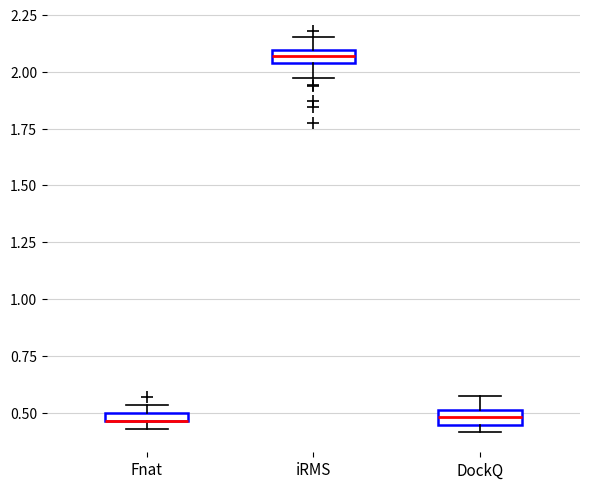

Where does the upper whisker of the box for DockQ end on the y-axis? The values are not printed on the chart, so give them approximately, as read against the axis.

0.55